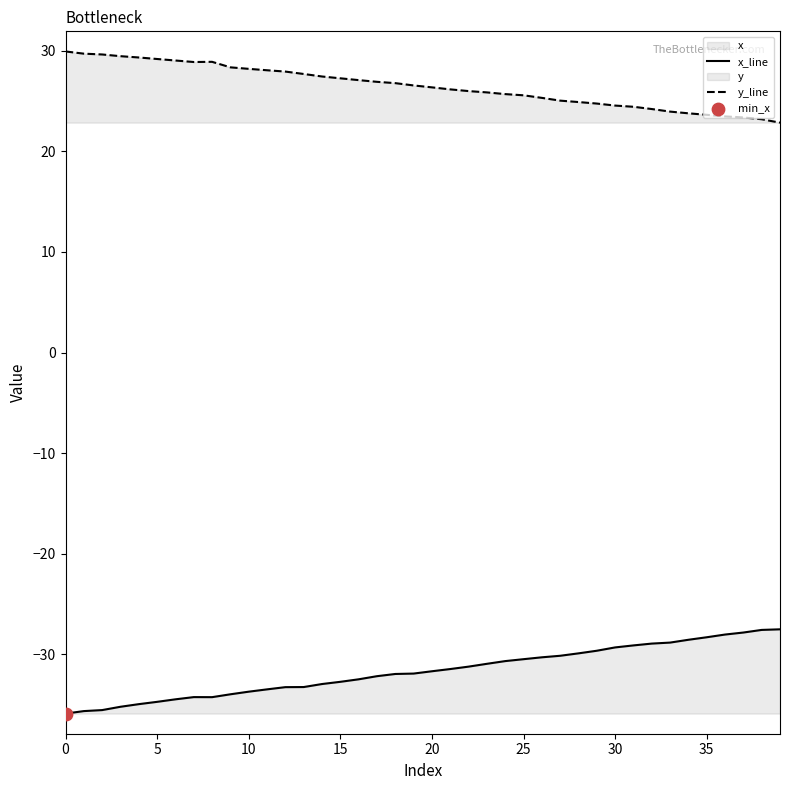

Which series reaches the minimum Y coordinate?

x